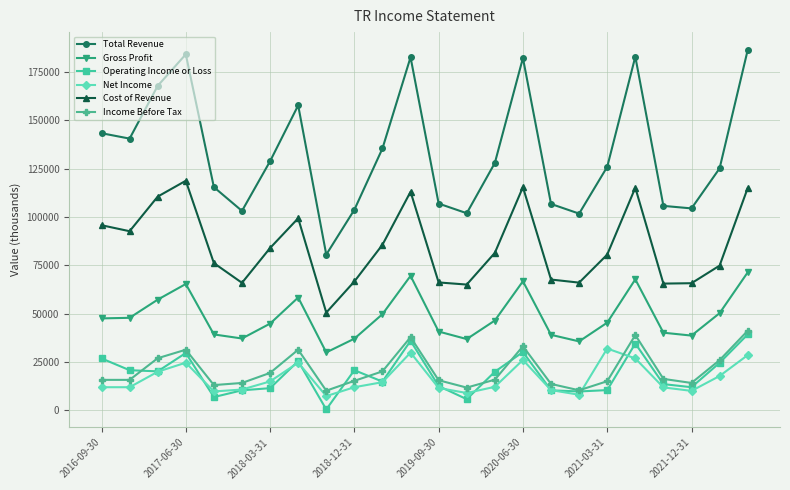

Which series has the widest spread of values?

Total Revenue